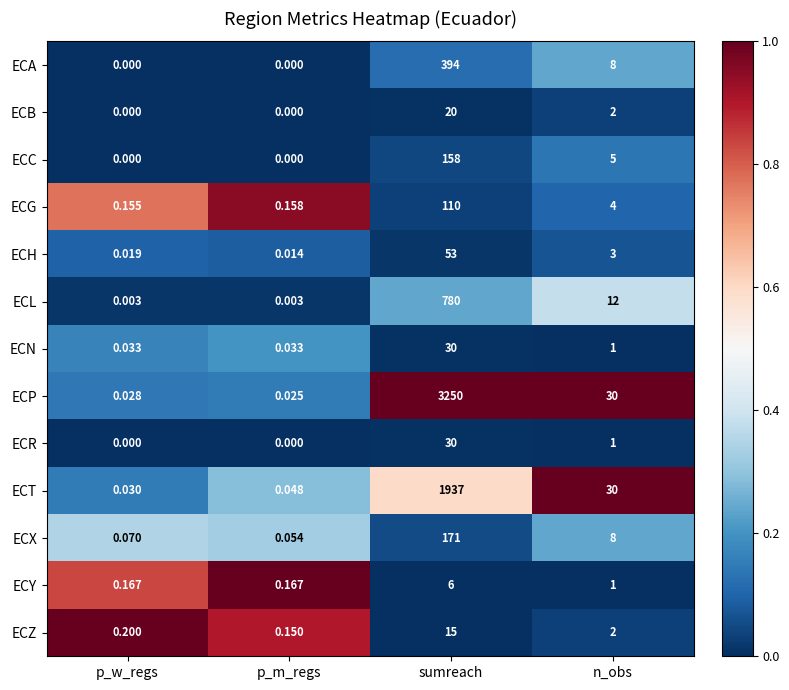

At which label is ECL closest to 390?

n_obs